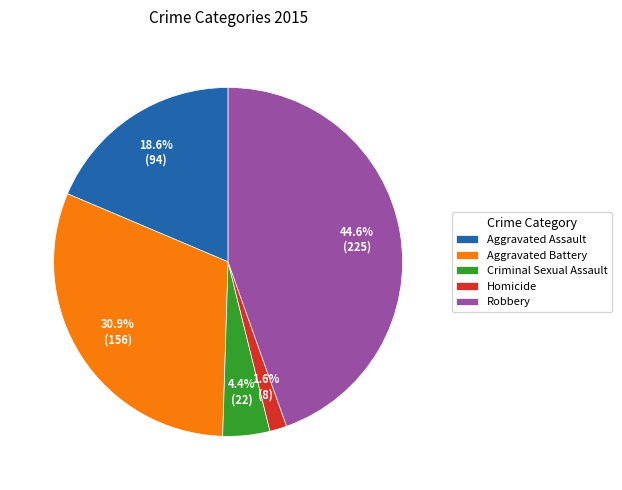

To the nearest percent, what is the average slice percentage?

20%